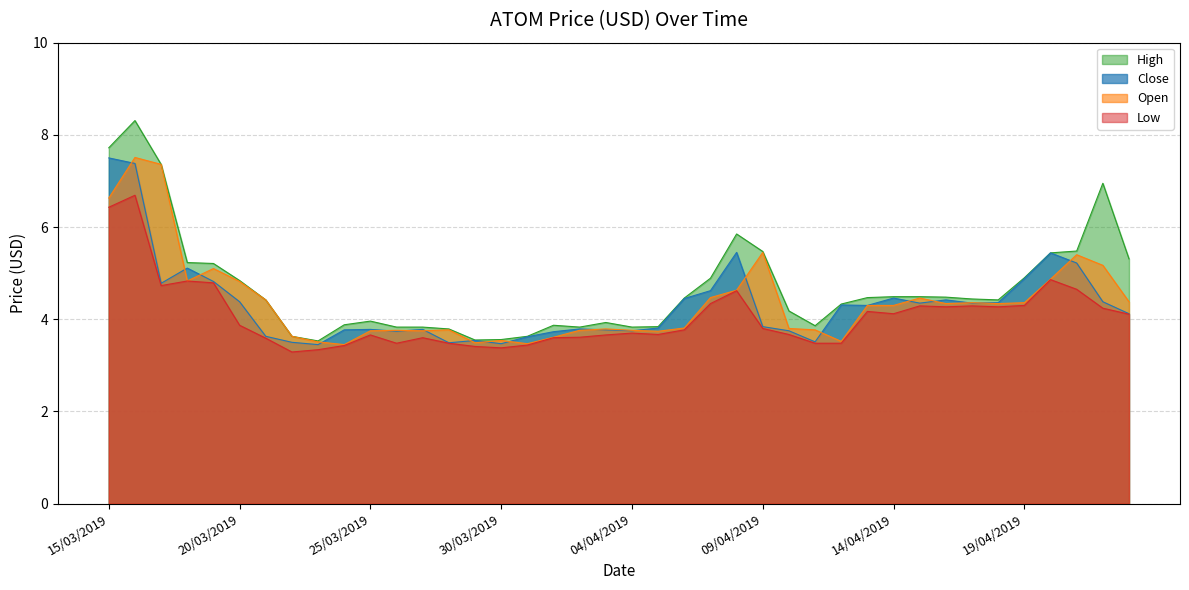

At how many categories does at least one series exceed 8?

1